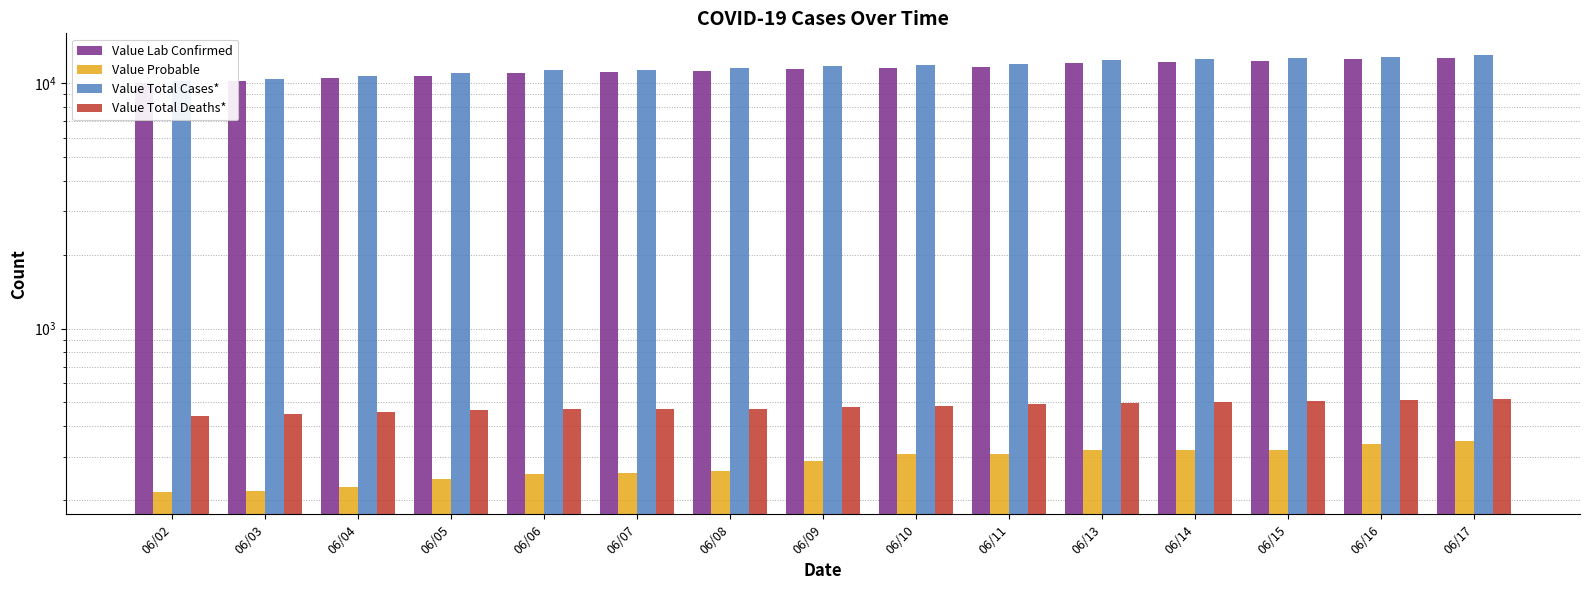

What is the lowest value of the Value Lab Confirmed series?

9970